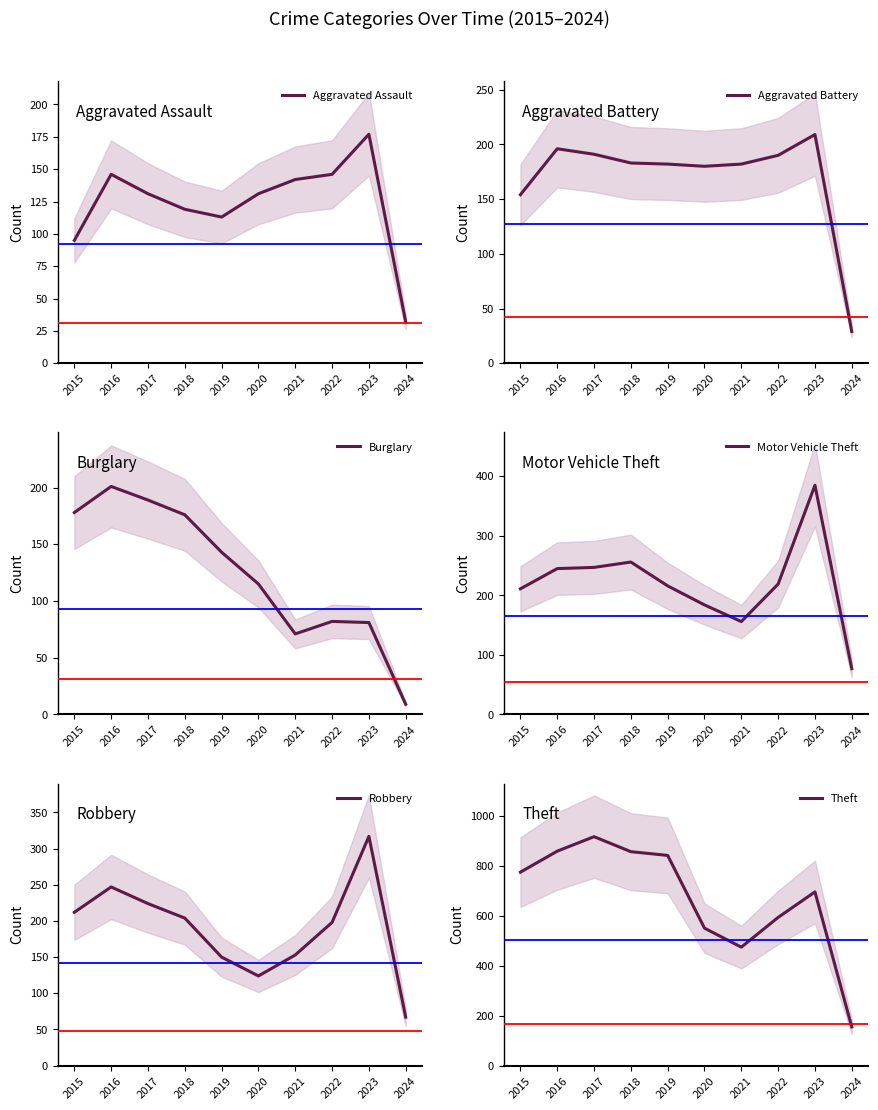

In Aggravated Assault, how many points are lower than both neighbors (excluding endpoints)?

1